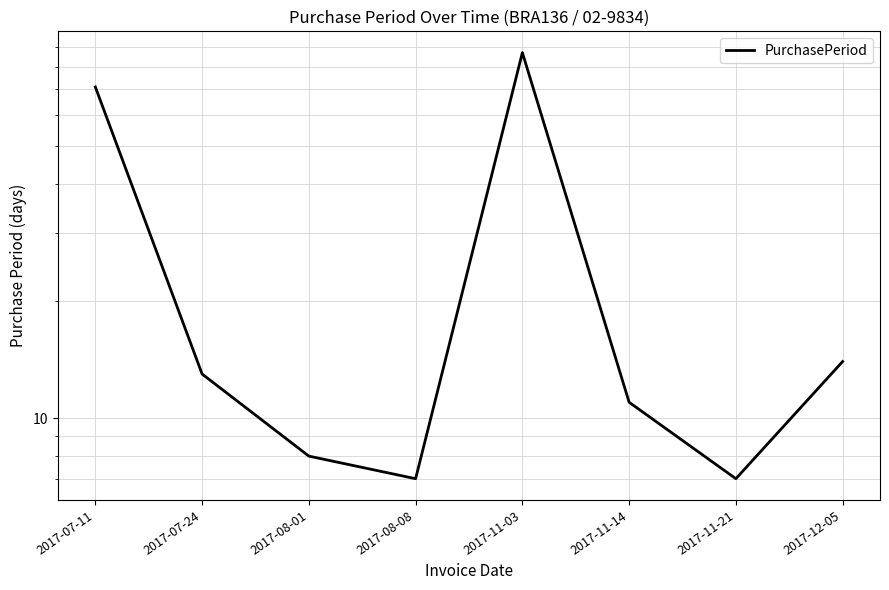

How many lines are shown in the chart?

1